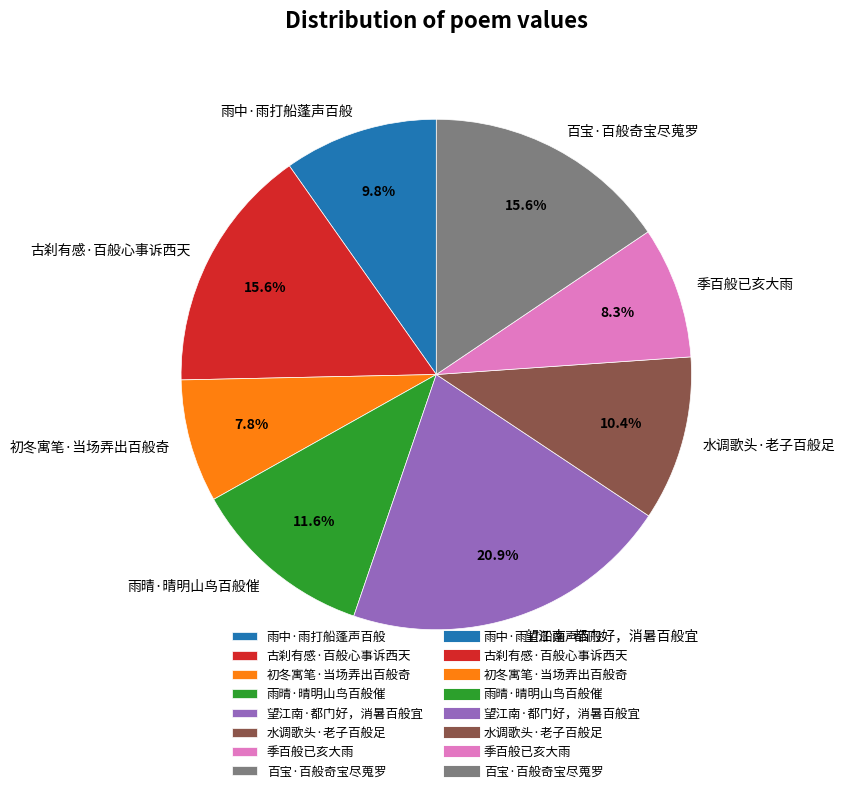

To the nearest percent, what is the average slice percentage?

12%